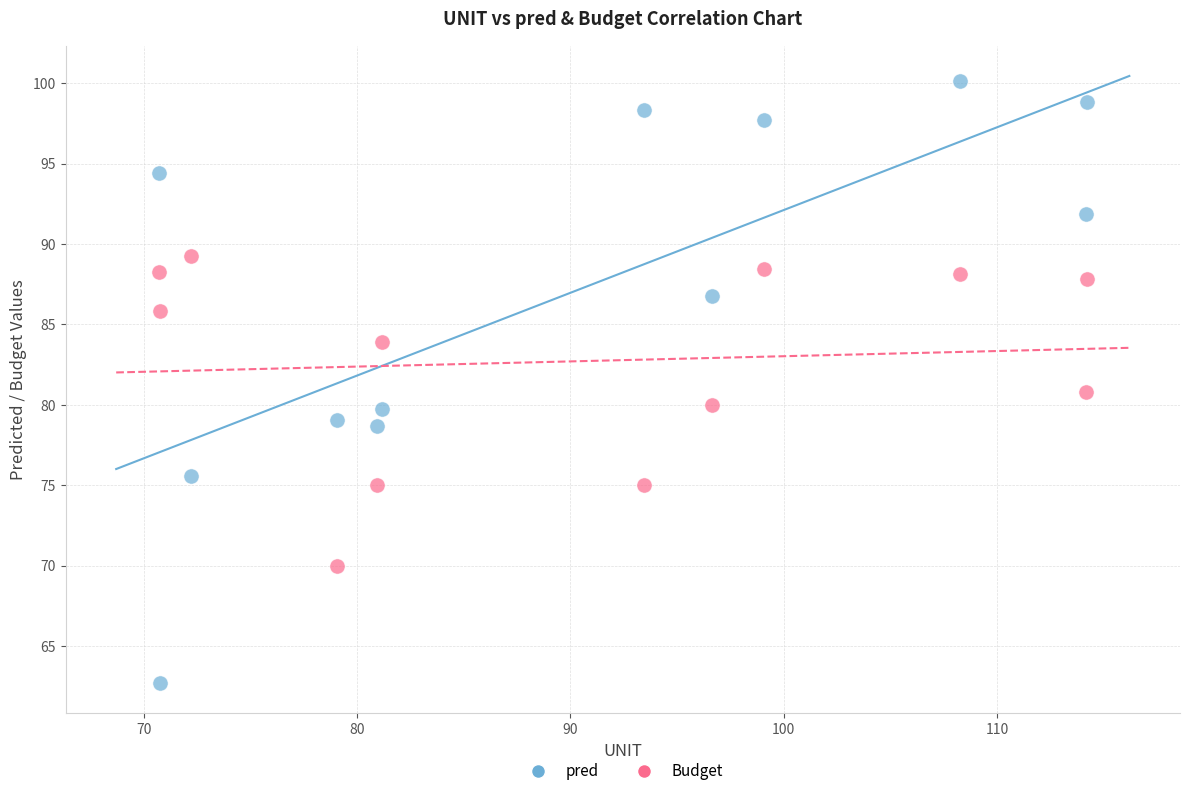

What is the X range (max minus min) for the scatter plot?

43.5